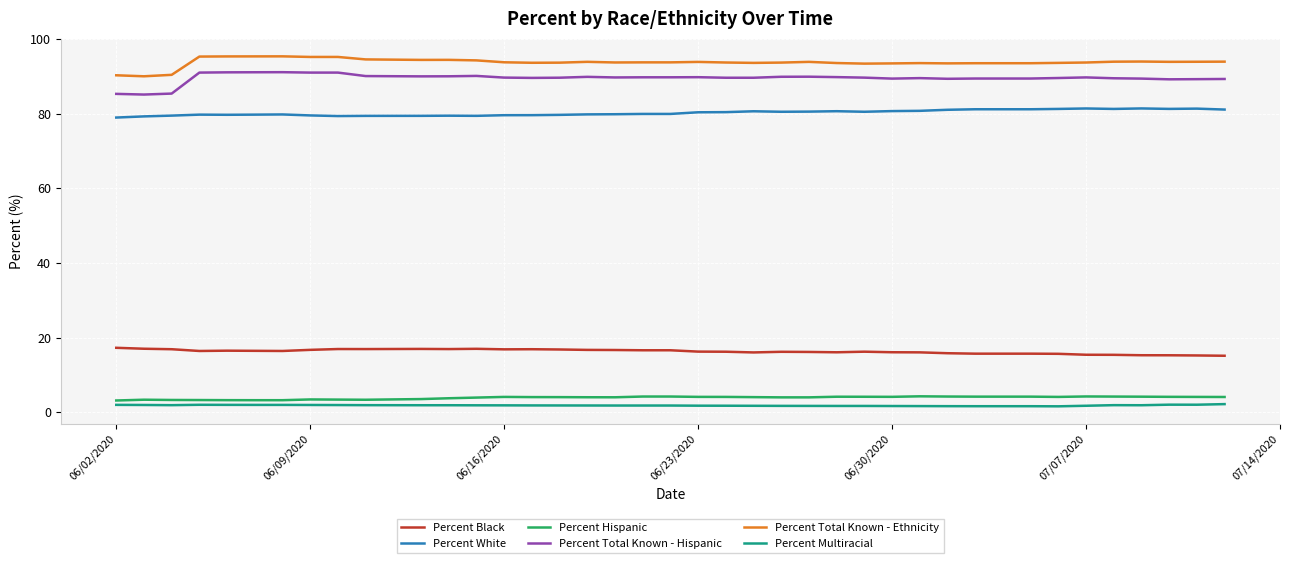

What is the maximum value shown in the chart?

95.3